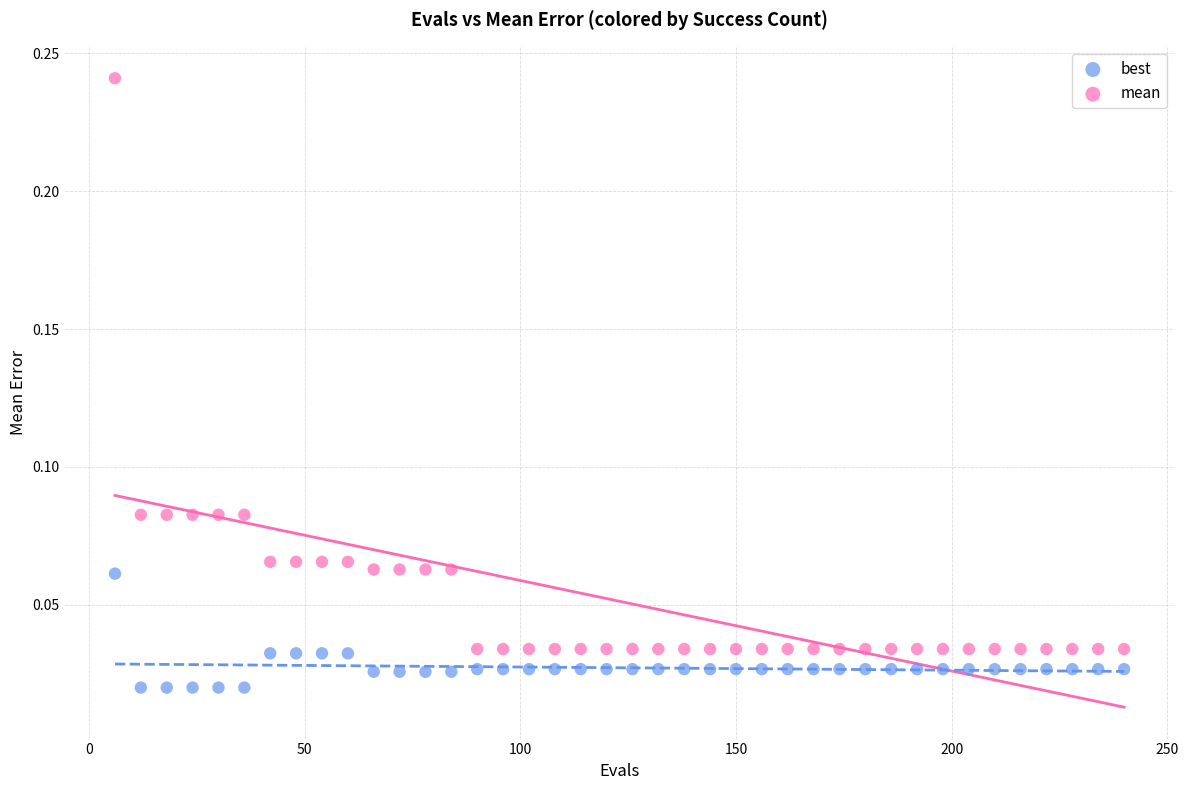

Which series has the largest Y range (max minus min)?

mean